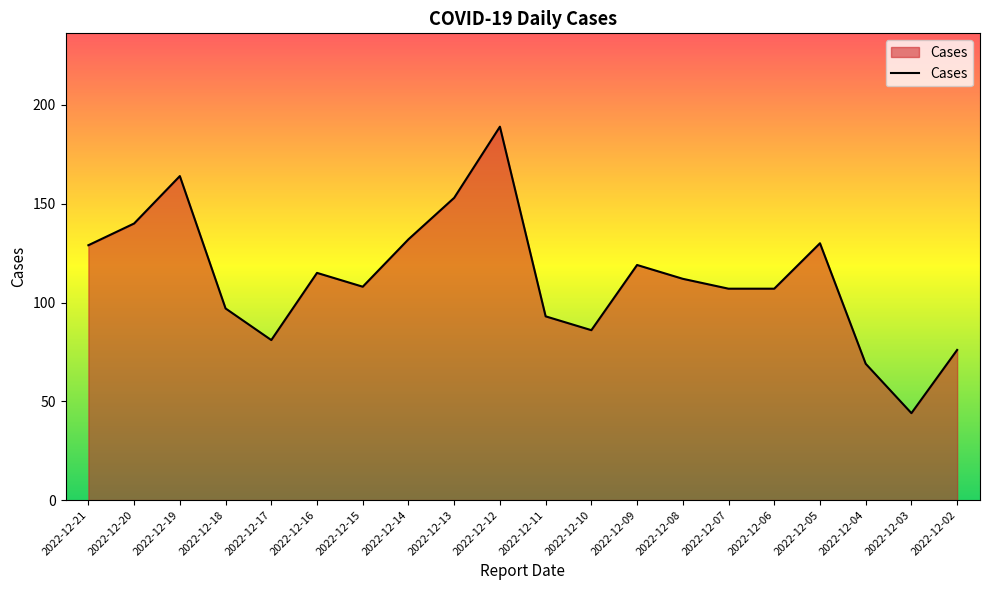

Approximately how many times larger is the value at 2022-12-04 compared to 2022-12-05?

0.5